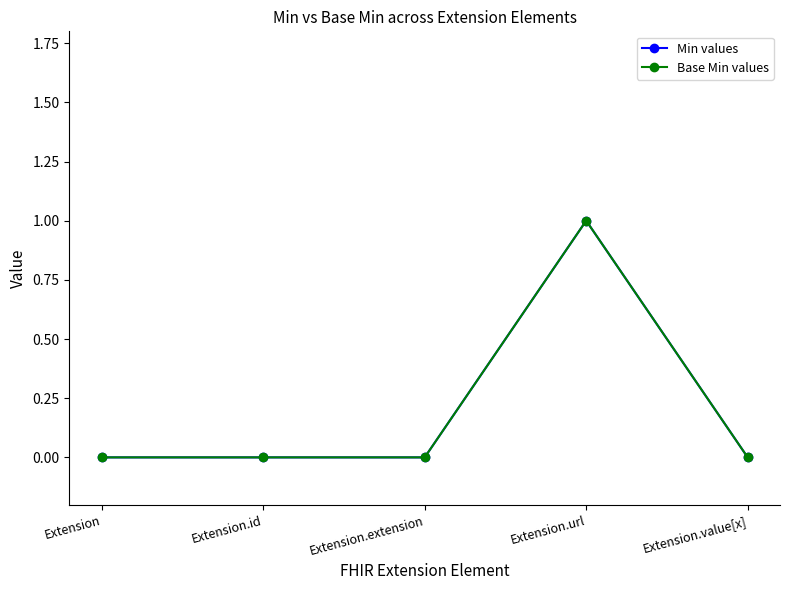

Is this an area chart (filled region under the line)?

No